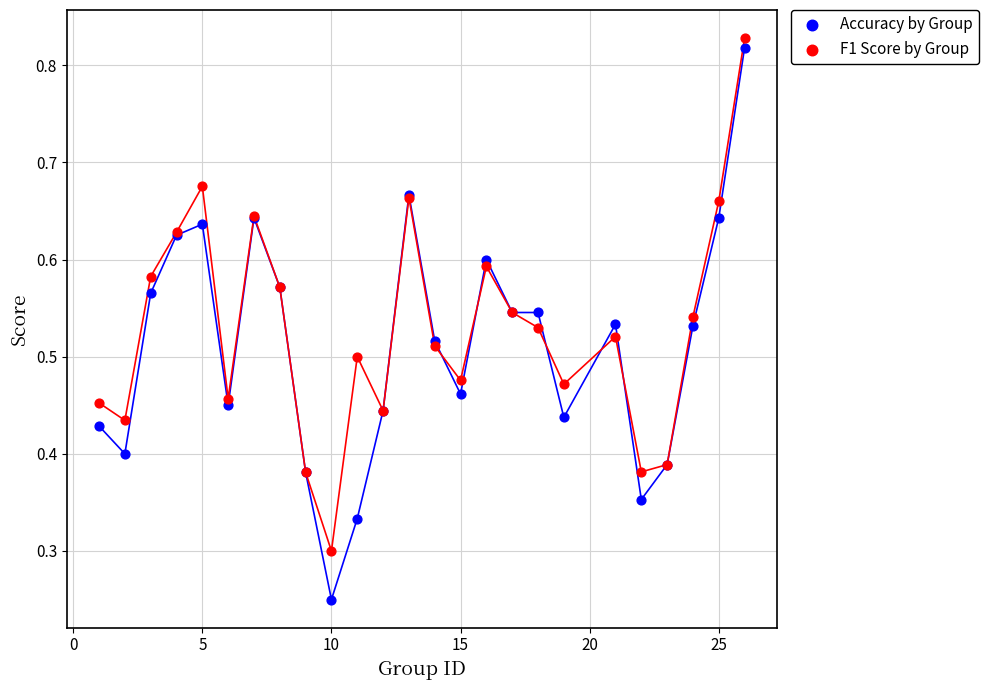

Which series reaches the maximum Y coordinate?

F1 Score by Group